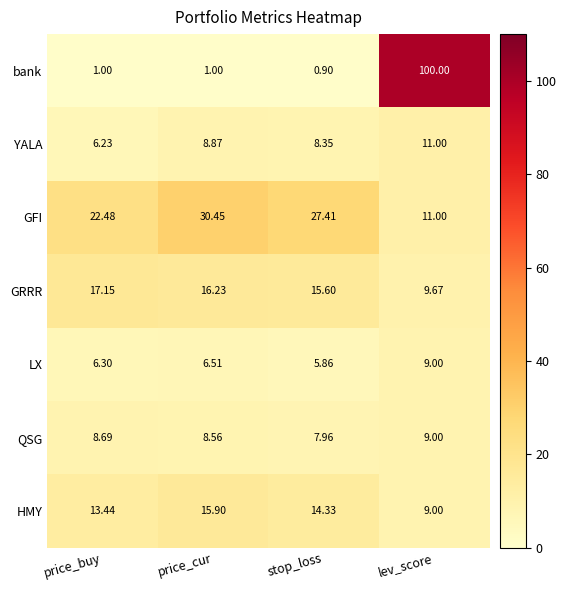

At price_cur, list the series in order from largest to smallest.

GFI, GRRR, HMY, YALA, QSG, LX, bank